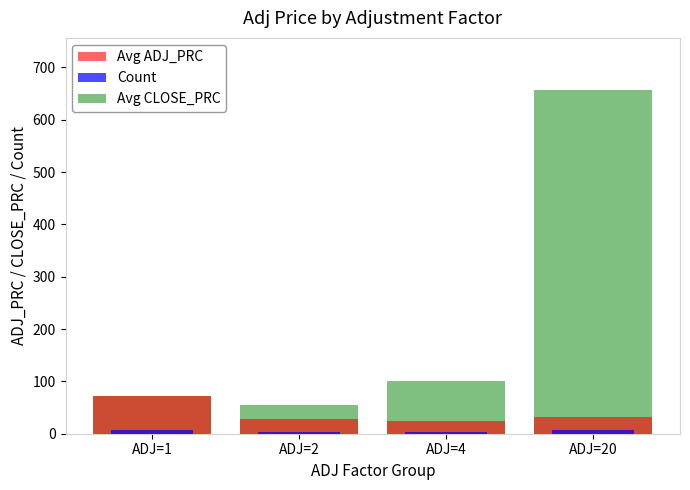

Which series changed the most between ADJ=1 and ADJ=20?

Avg CLOSE_PRC